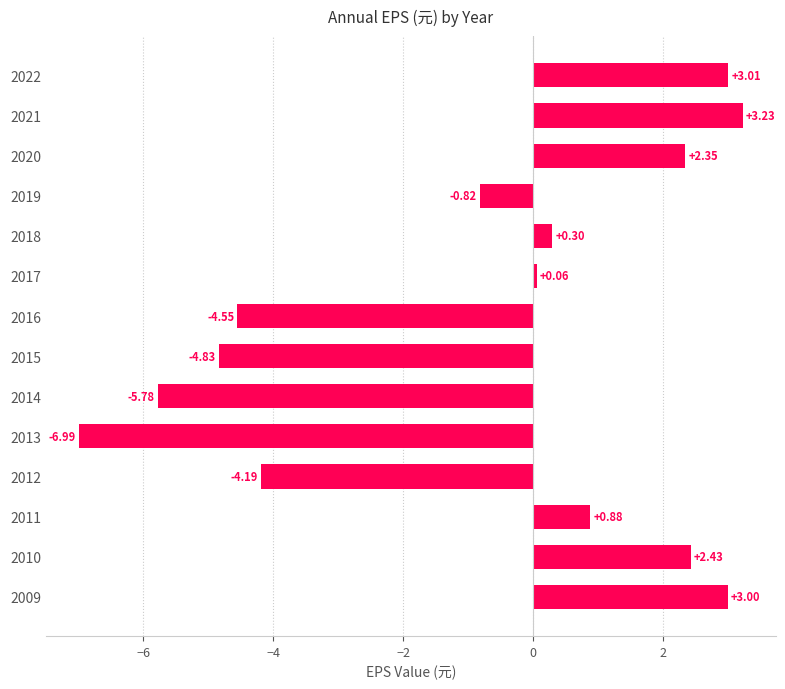

How many bars are there in total?

14